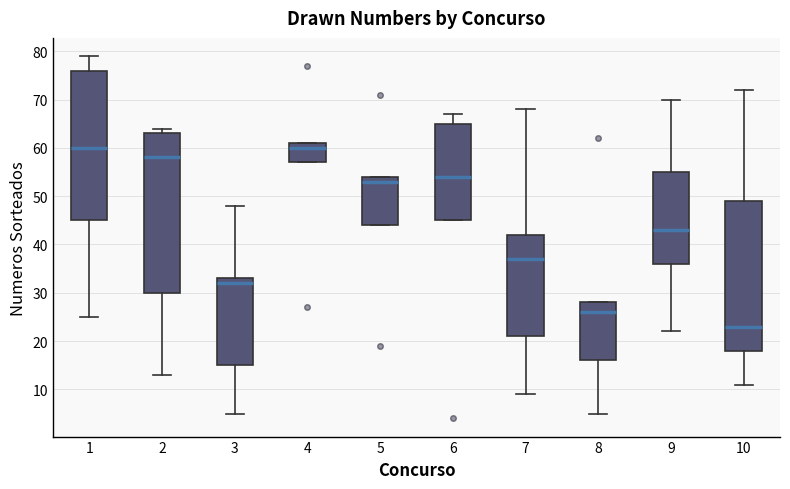

Reading left to right, read every box against the y-axis: the position of its median line, the range the box covers, and the ends of its whiskers. The values are not printed on the chart, so give them approximately, as read against the axis.

1: median 60, box 45 to 76, whiskers 25 to 79
2: median 58, box 30 to 63, whiskers 13 to 64
3: median 32, box 15 to 33, whiskers 5 to 48
4: median 60, box 57 to 61, whiskers 57 to 61
5: median 53, box 44 to 54, whiskers 44 to 54
6: median 54, box 45 to 65, whiskers 45 to 67
7: median 37, box 21 to 42, whiskers 9 to 68
8: median 26, box 16 to 28, whiskers 5 to 28
9: median 43, box 36 to 55, whiskers 22 to 70
10: median 23, box 18 to 49, whiskers 11 to 72